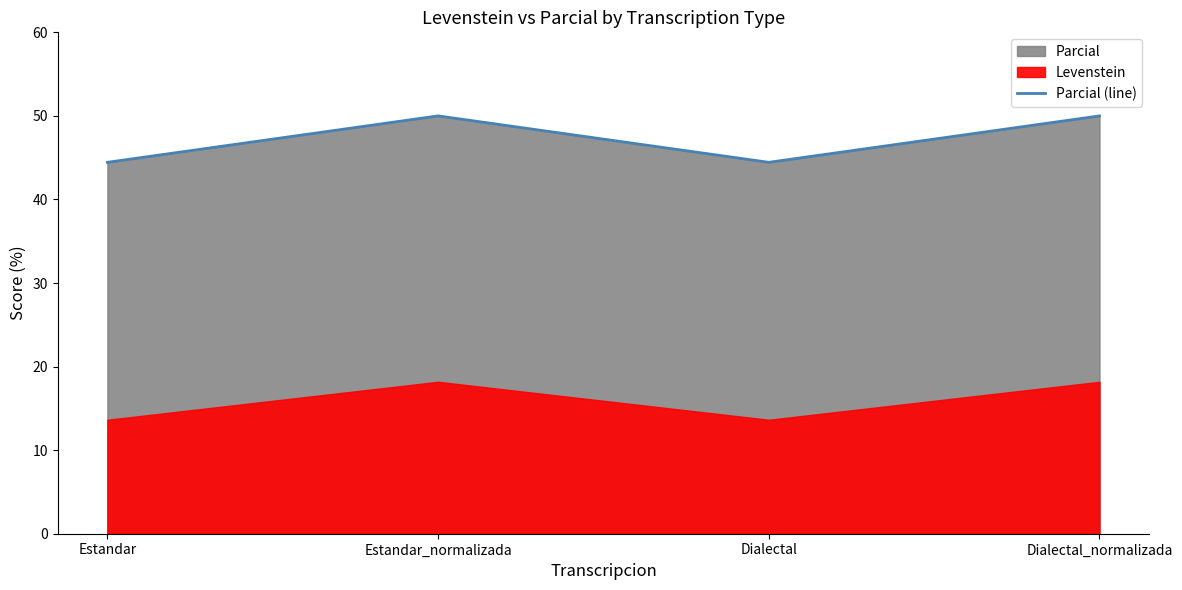

What is the difference between the maximum and minimum values?

5.6